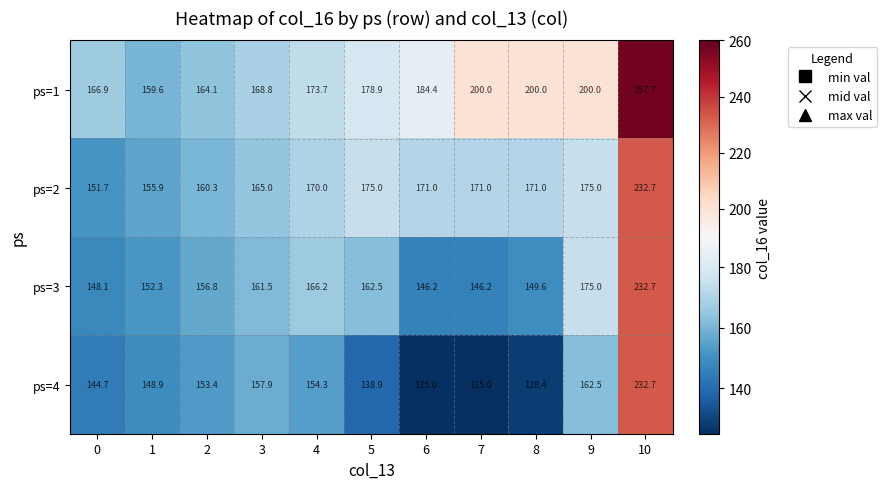

The value of ps=1 at 2 is 112.8. True or false?

False